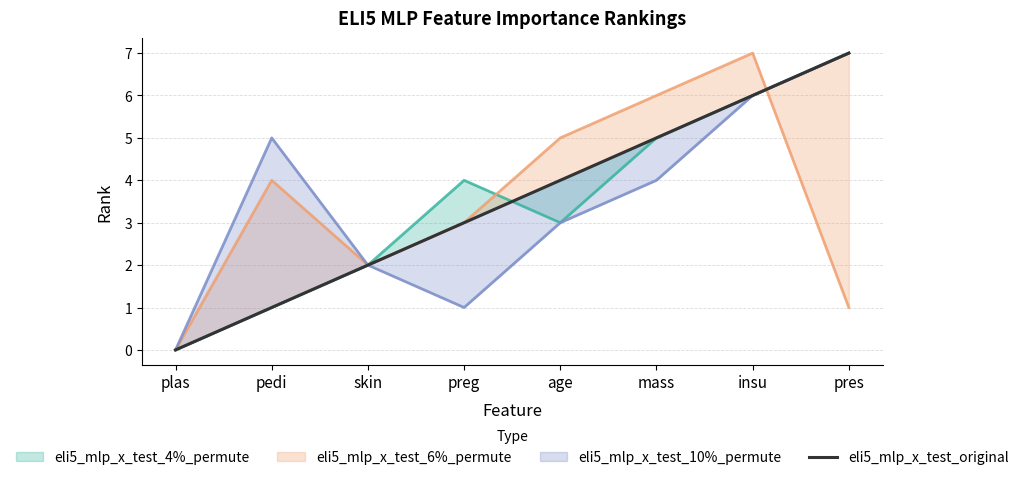

What is the difference between the maximum and minimum values?

7